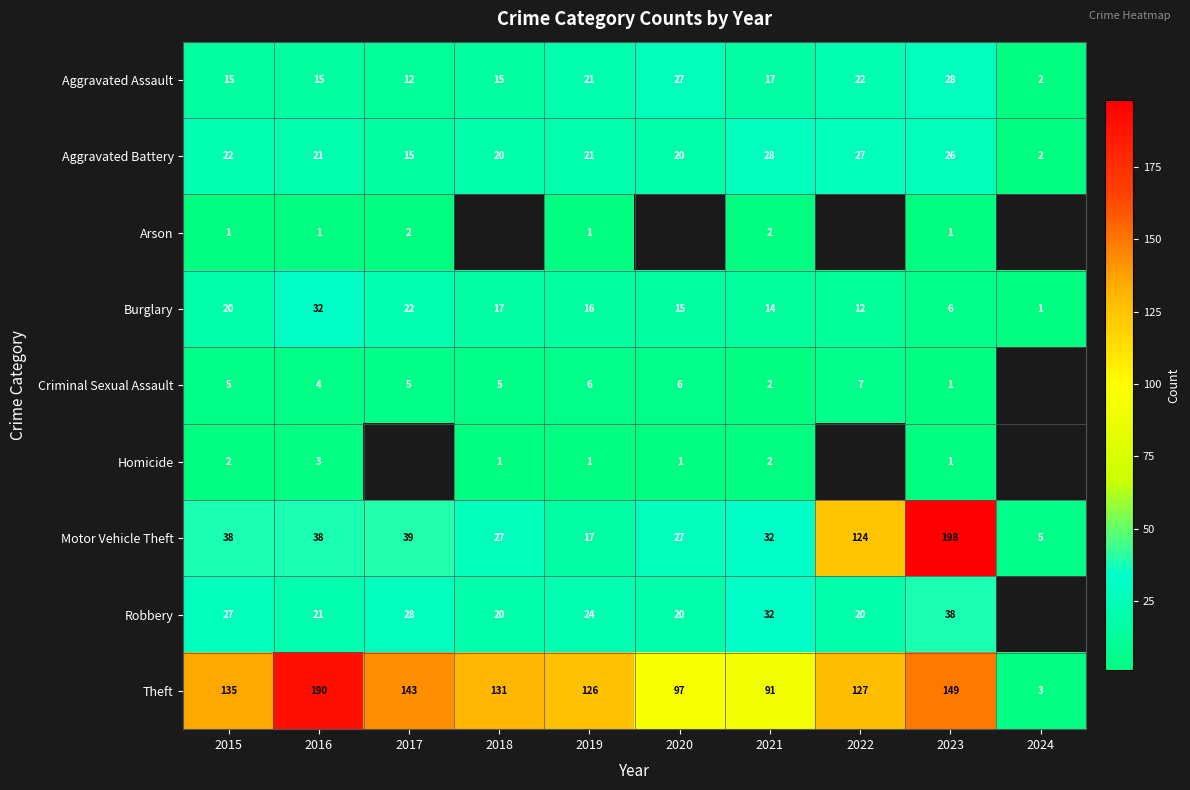

How many data points in Aggravated Battery are less than 21?

4